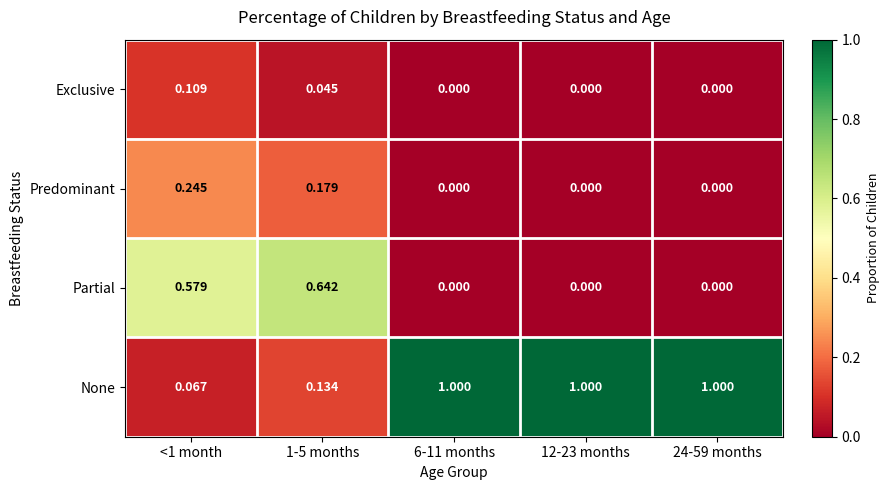

Between 1-5 months and 24-59 months, which series saw the biggest shift?

None